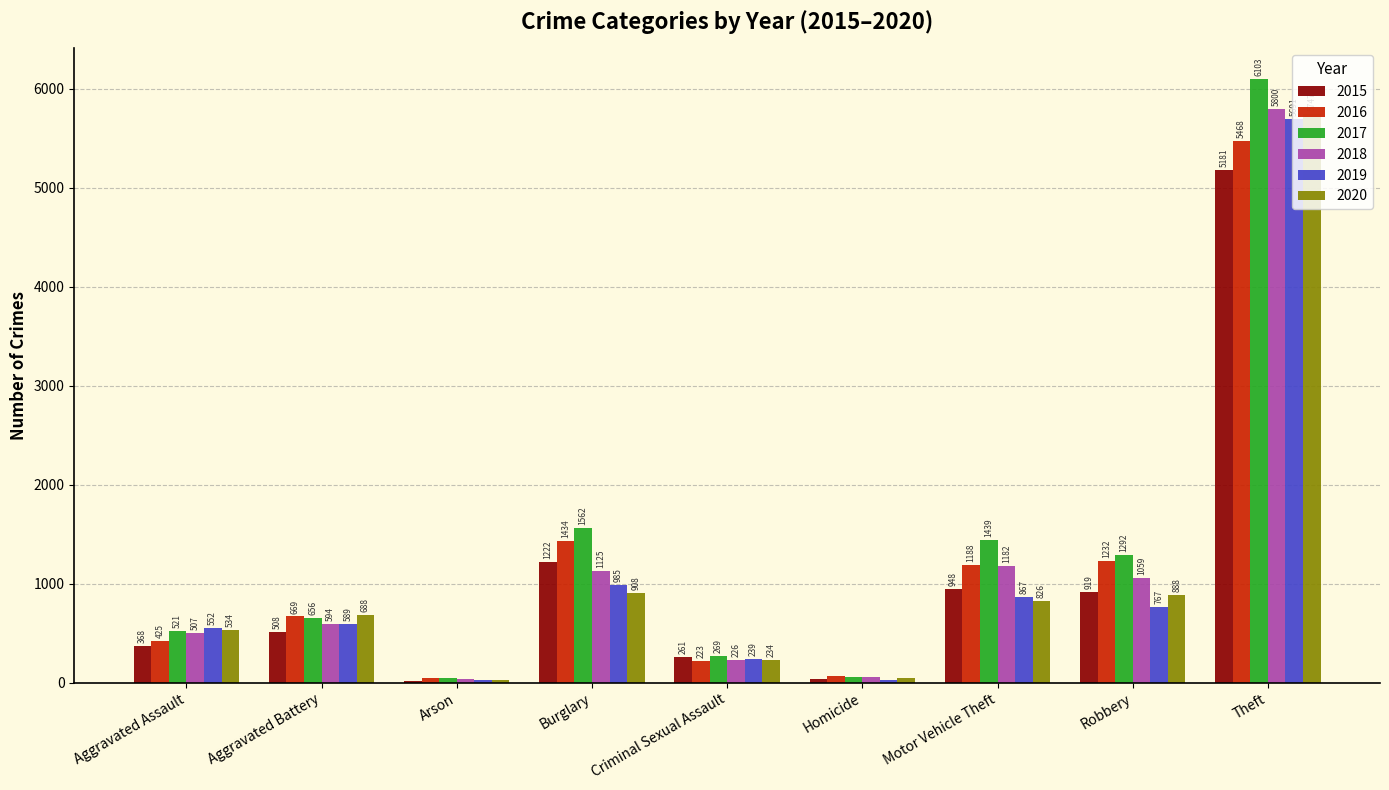

How many bars are there in each group?

6